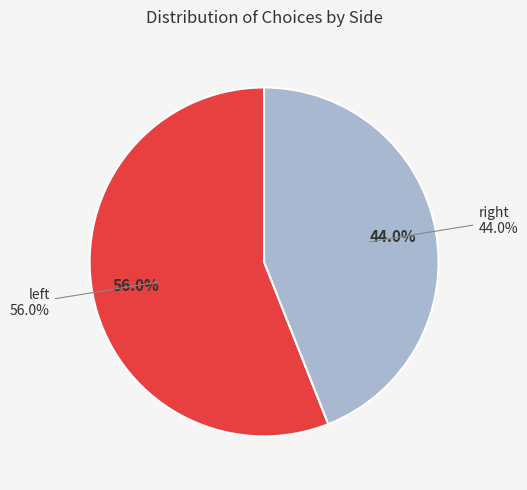

Count the number of slices in the pie.

2